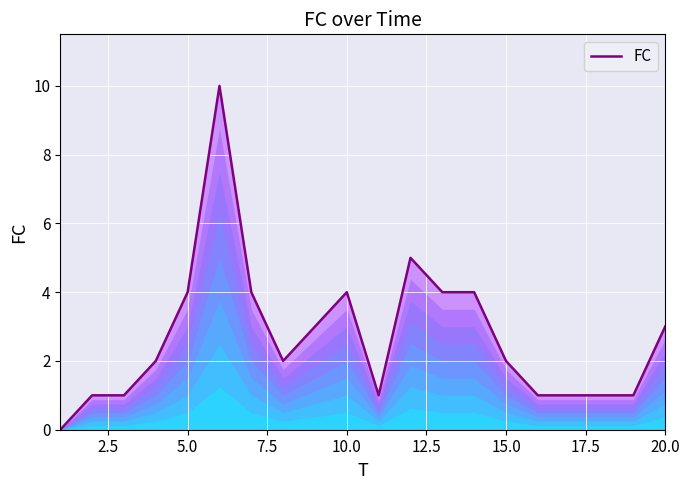

Does the chart display data point markers on the line(s)?

No